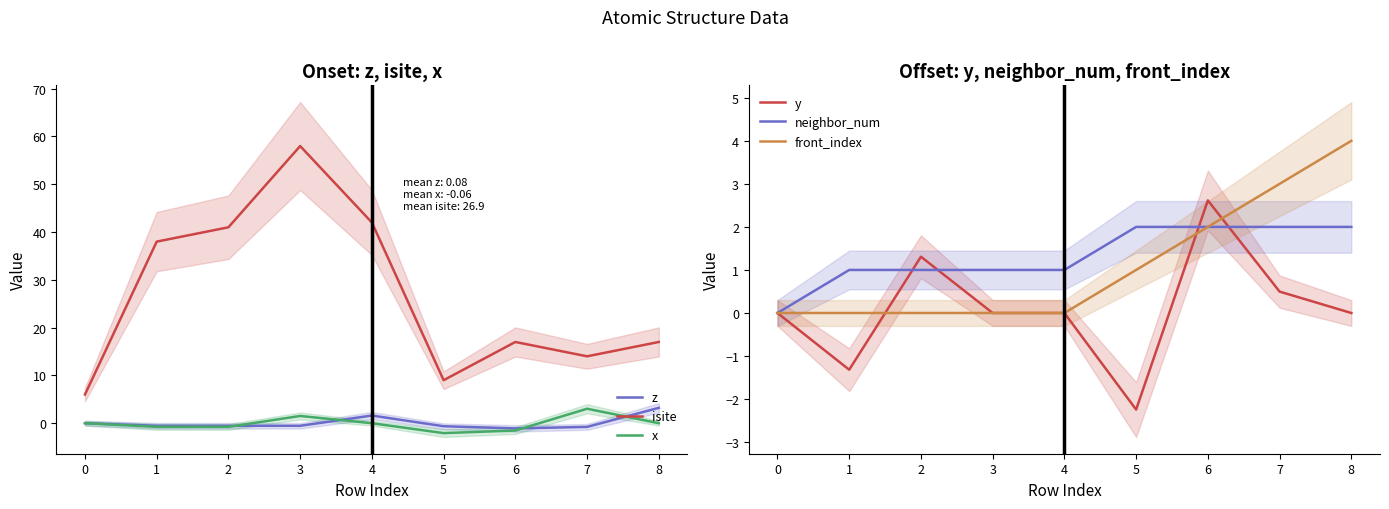

The value of x at 7 is 3.0. True or false?

True